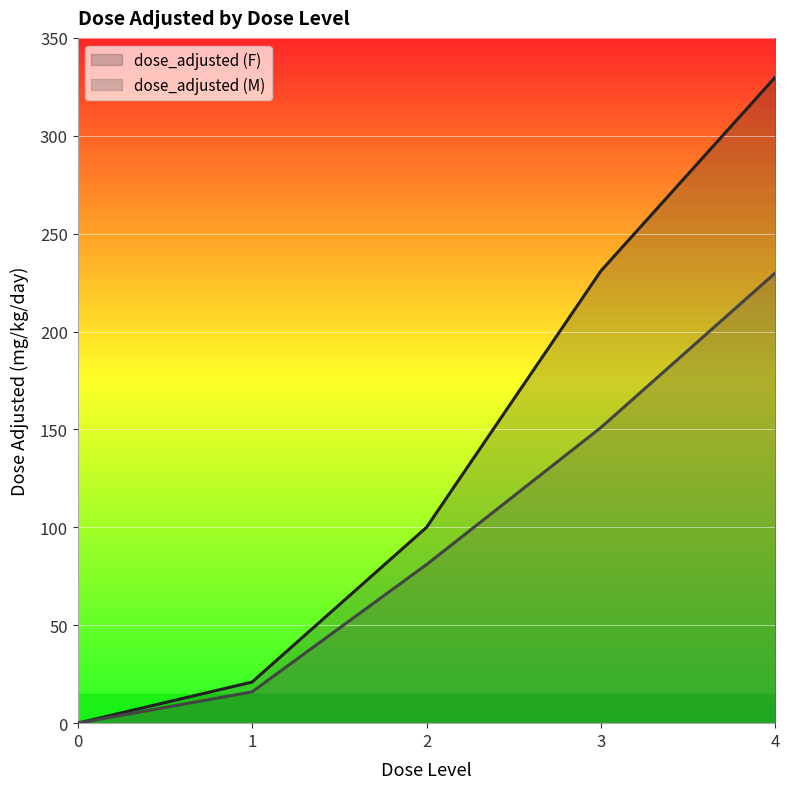

How many values in dose_adjusted (M) are above zero?

4